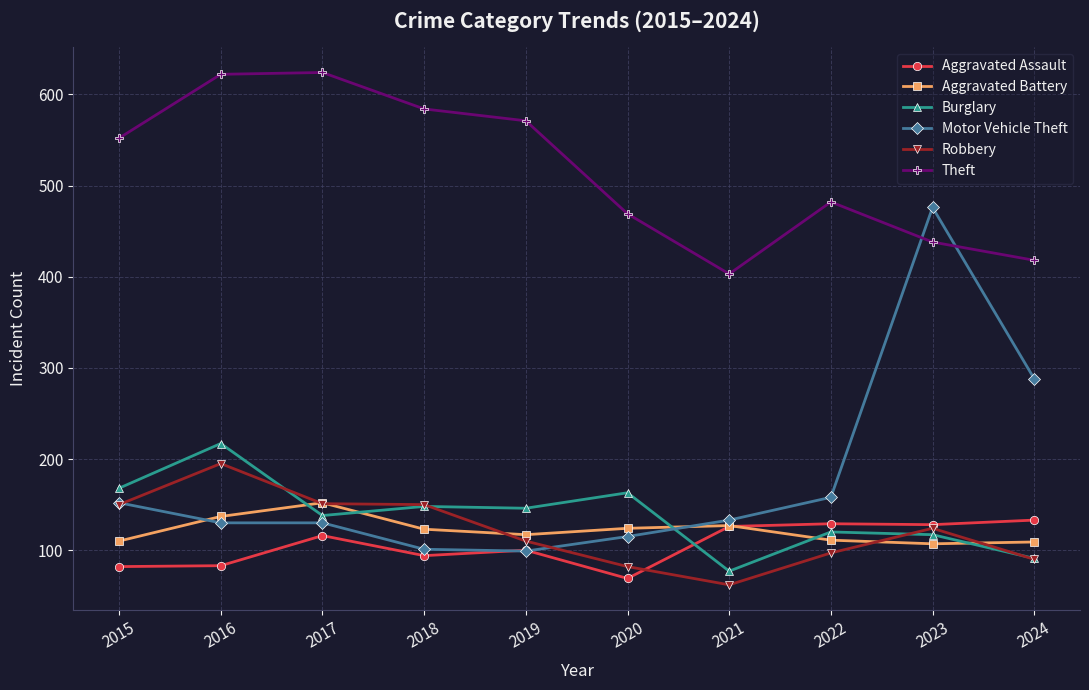

True or false: Robbery has a value of 90 at 2024.

True